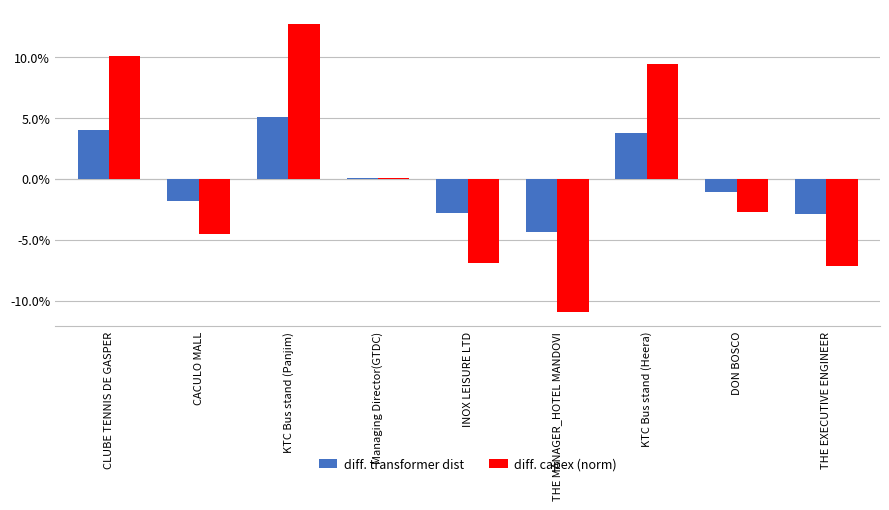

At which label does diff. capex (norm) first exceed 0?

CLUBE TENNIS DE GASPER